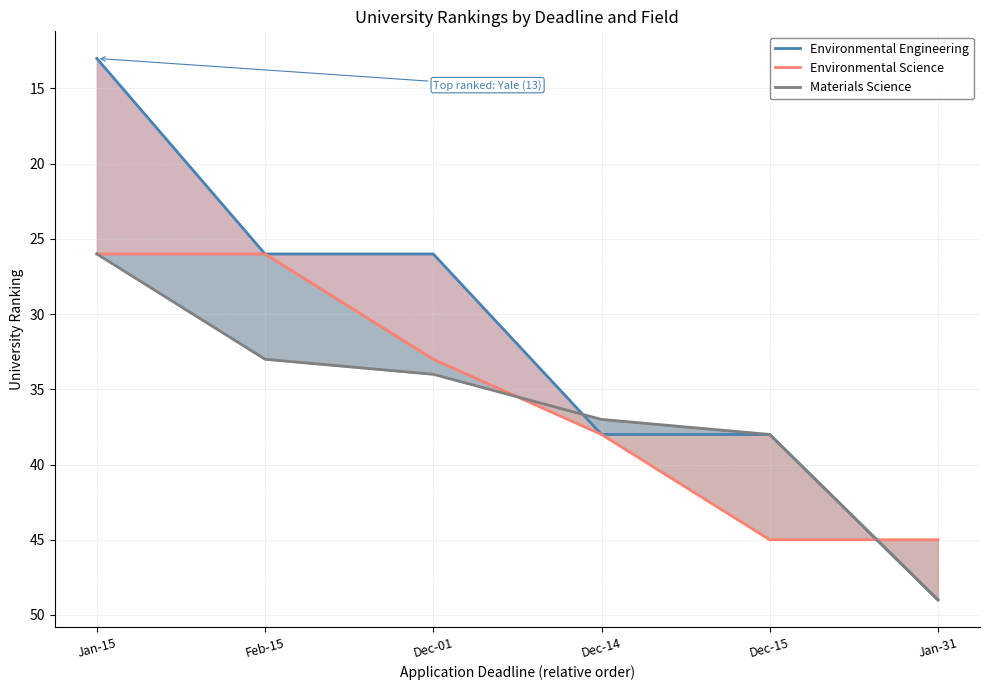

Count the number of categories in the chart.

6